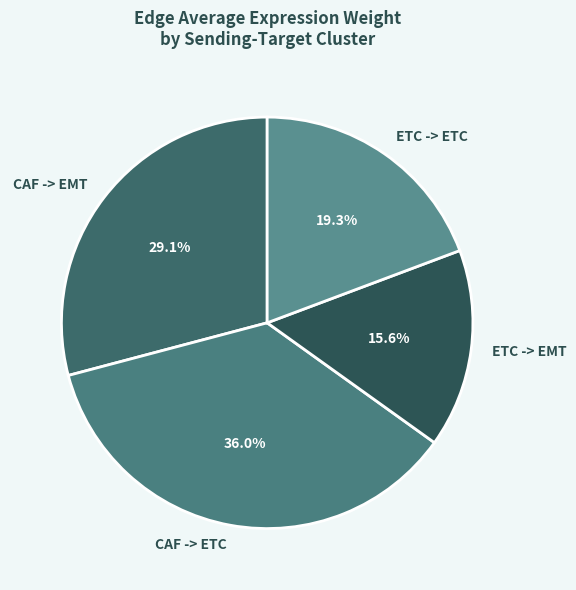

What is the largest slice in the pie chart?

CAF -> ETC